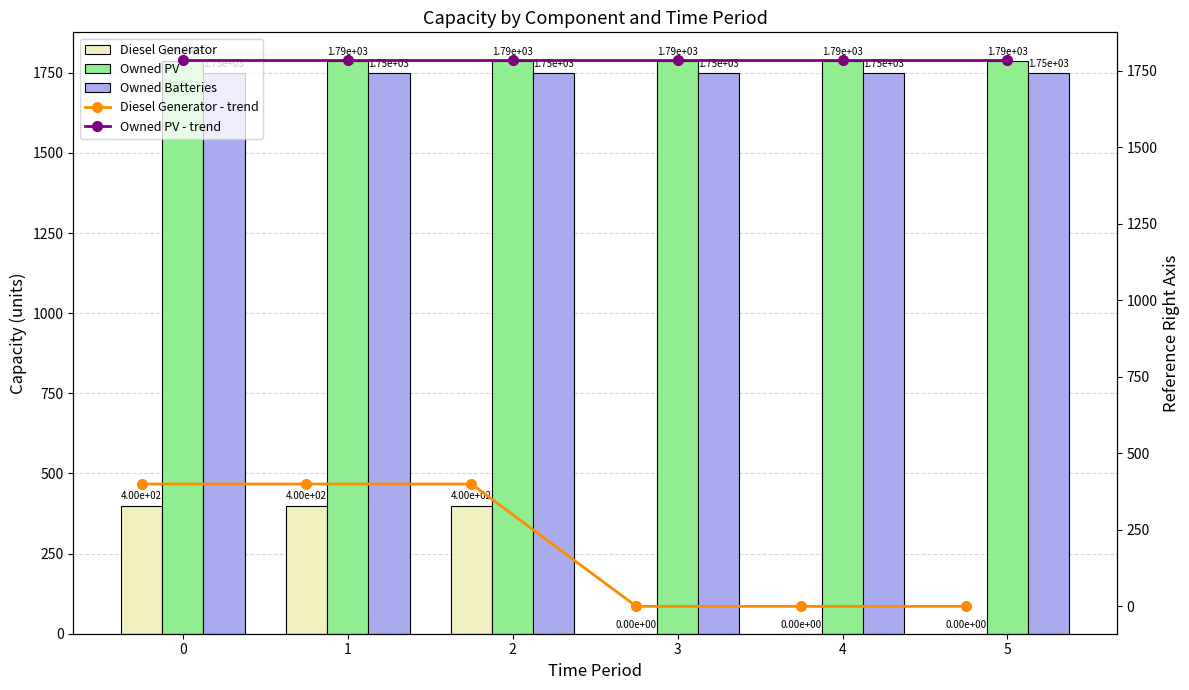

What is the value of the Owned PV - trend bar at the 5th from the left?

1787